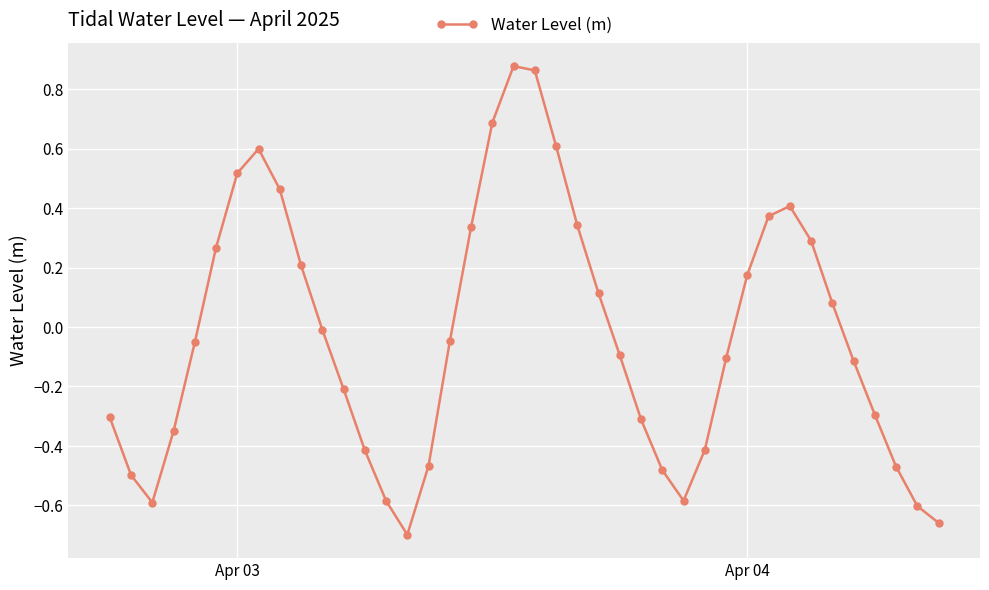

How many interior local peaks (higher than both neighbors) does the data have?

3